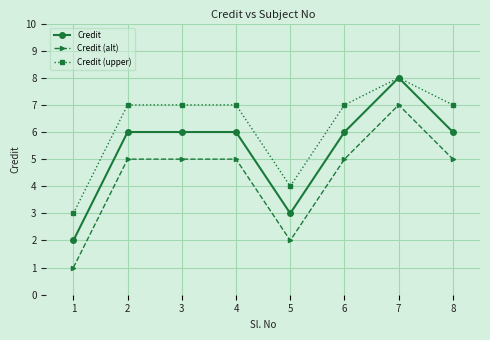

At which category is the sum across all series the highest?

7